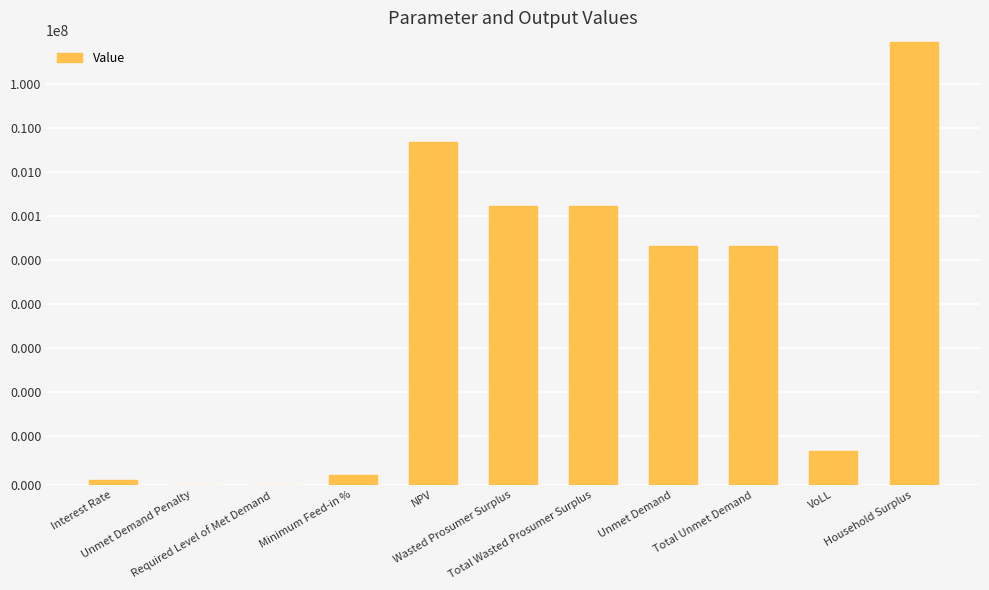

How many bars are there in total?

11